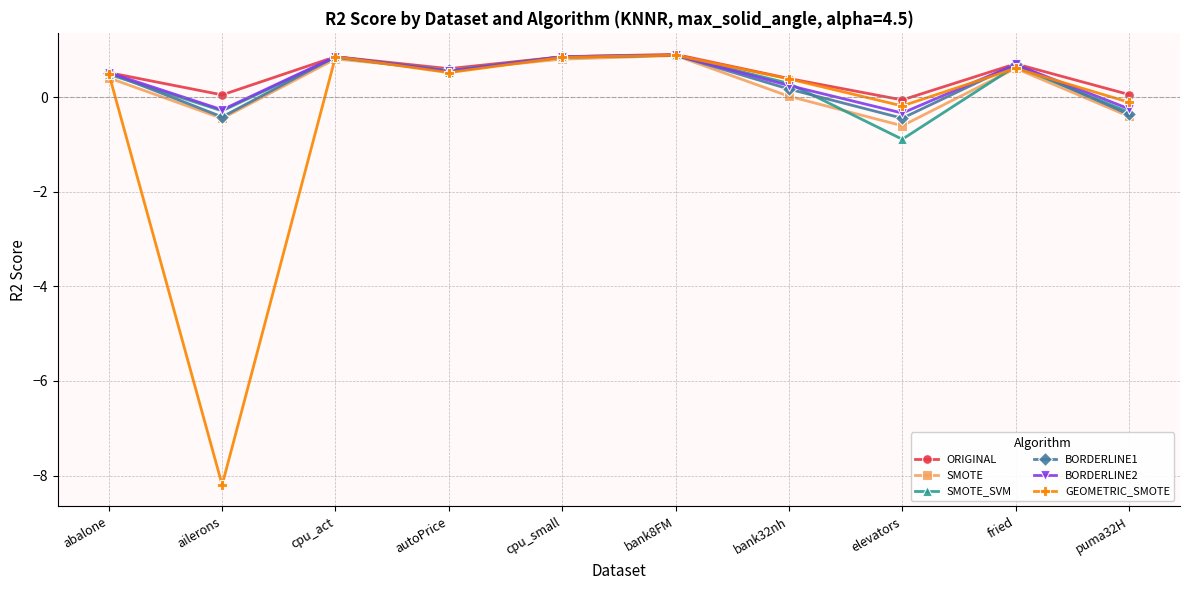

The value of SMOTE at autoPrice is 1.0. True or false?

False